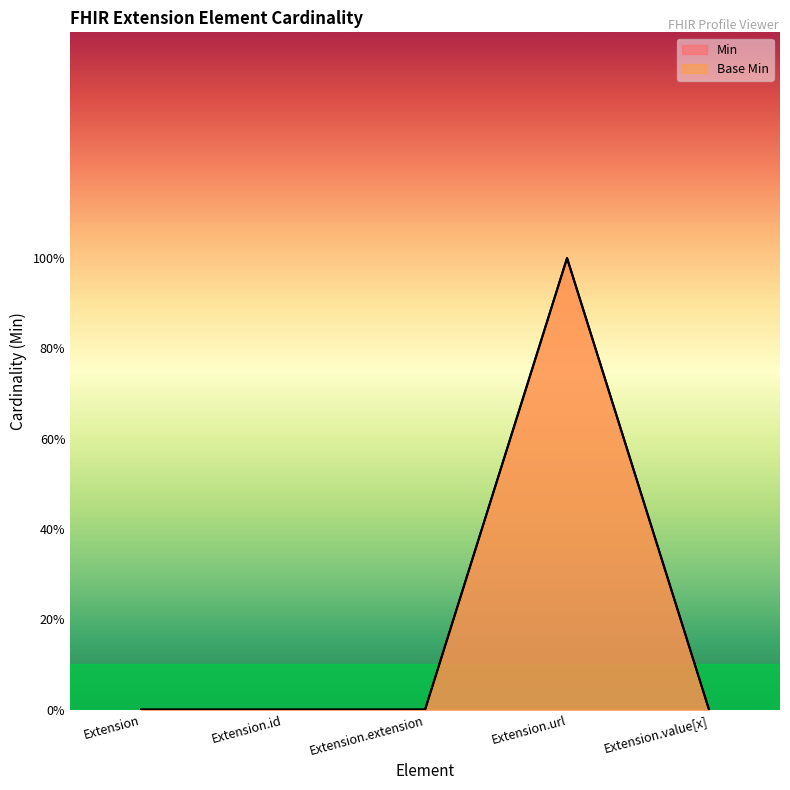

What position from the left is Extension?

1